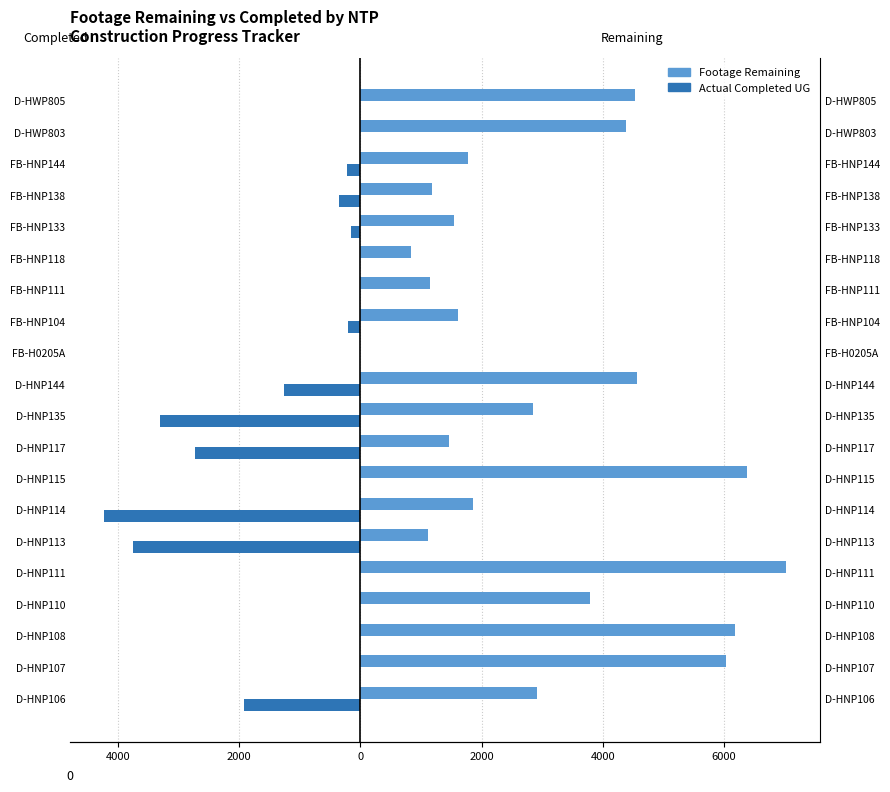

How many values in the Footage Remaining series are below 2846?

10